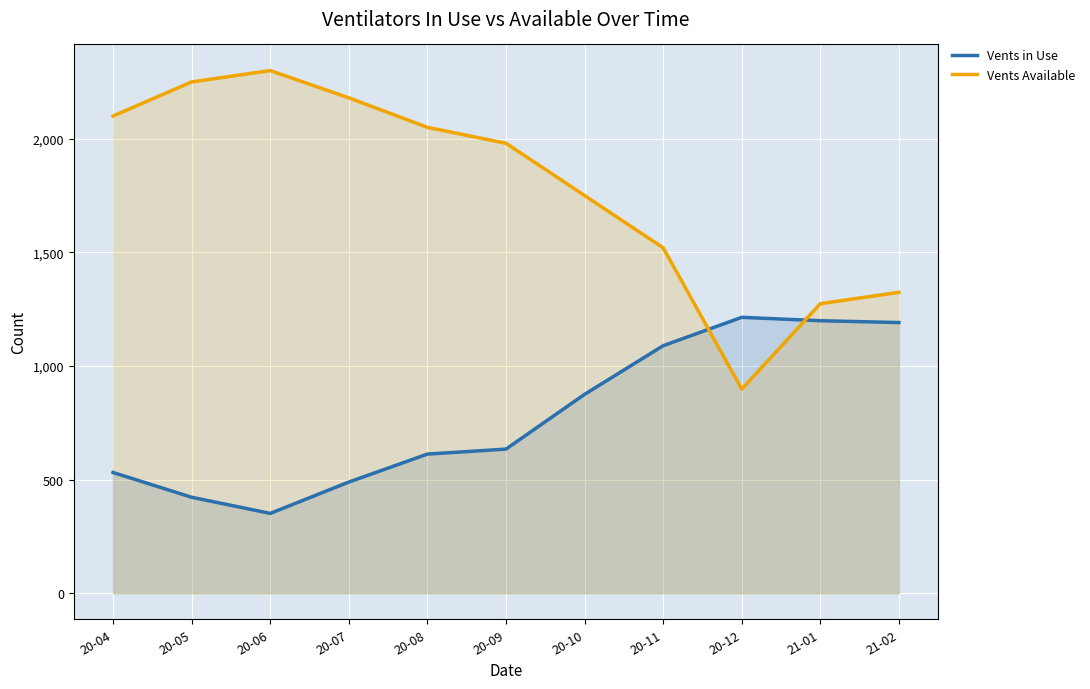

How many intersections are there between Vents Available and Vents in Use?

2